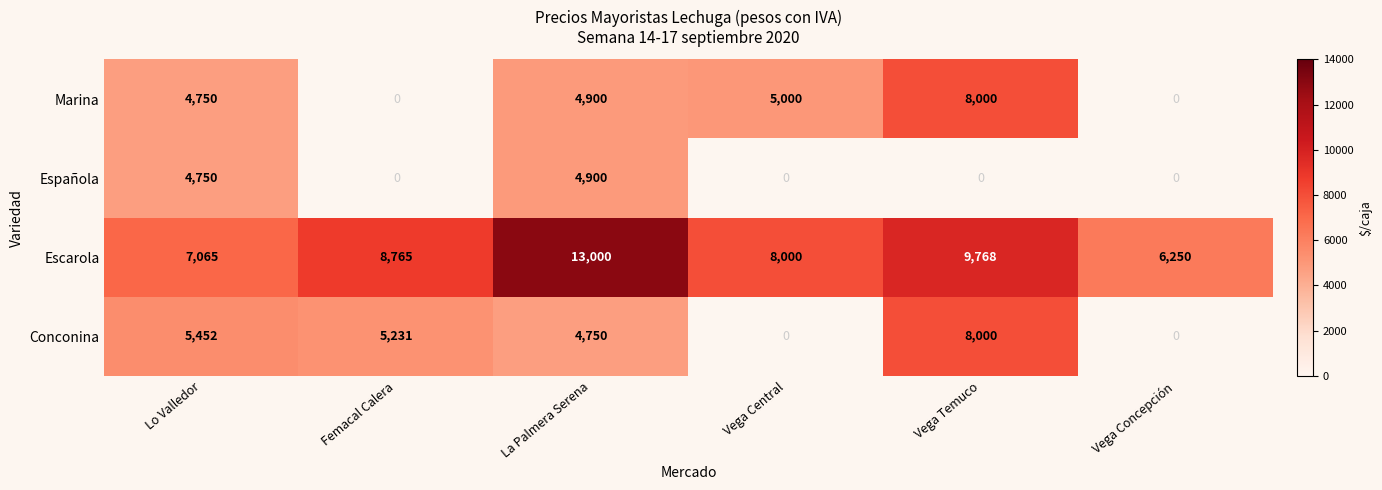

Count the number of categories in the chart.

6